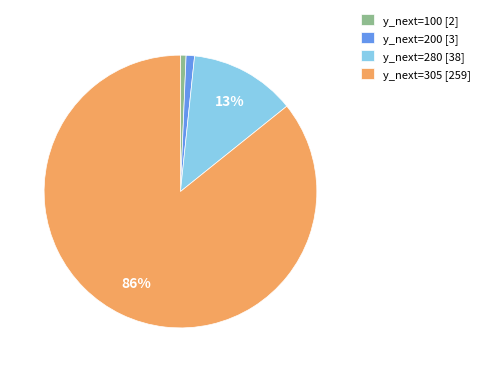

True or false: y_next=280 accounts for 13% of the total.

True